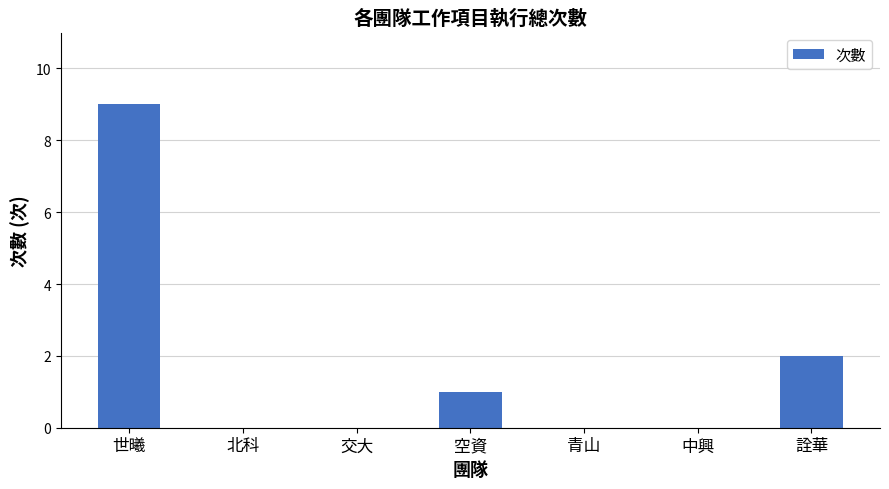

Count the values in the range 0 to 2.

6